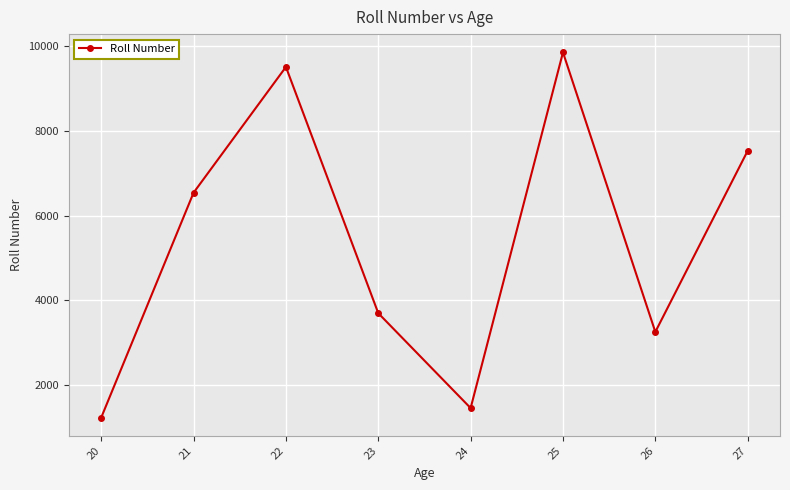

How many categories are shown in the chart?

8